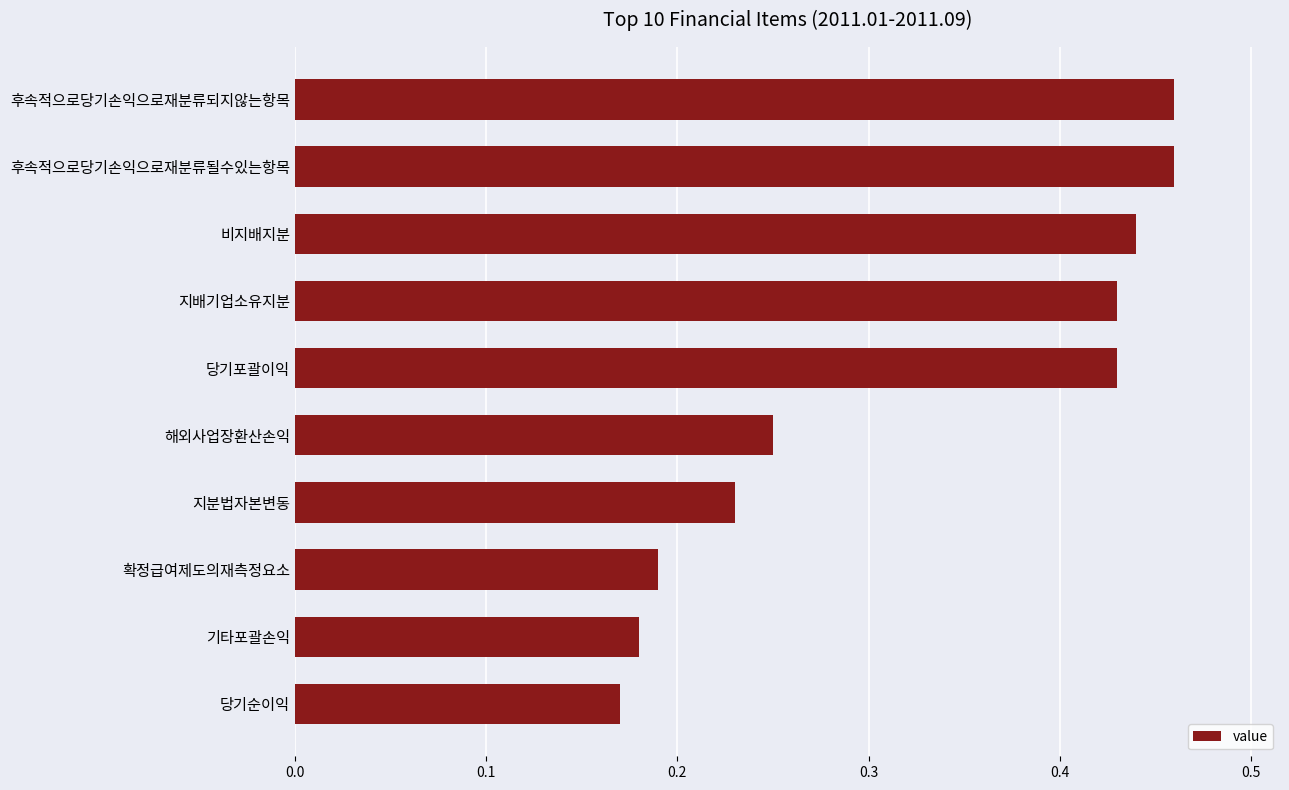

Is it true that the value at 비지배지분 is 0.8?

False